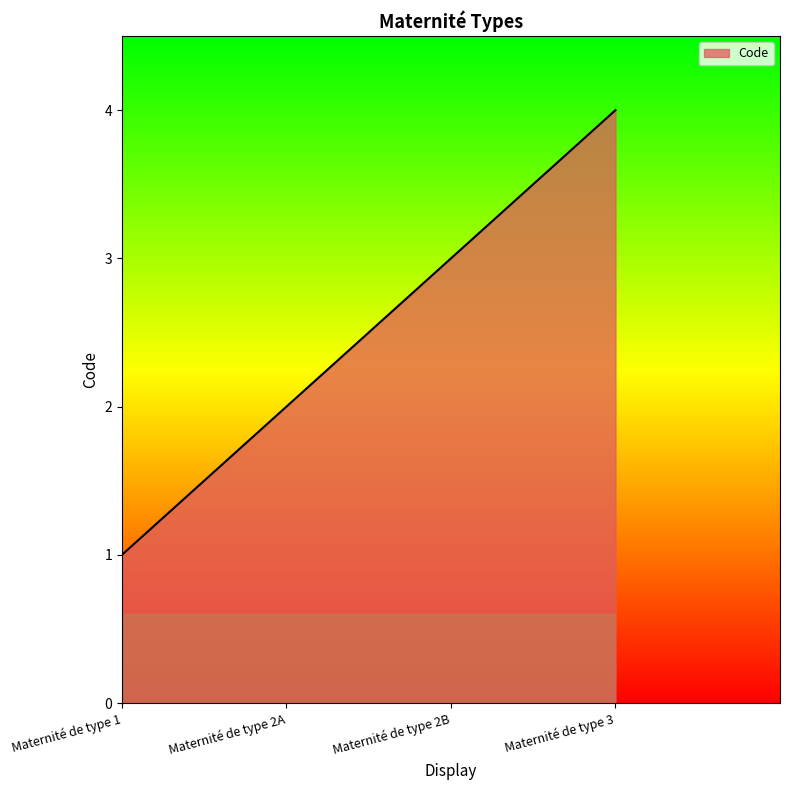

What is the difference between the values at Maternité de type 2A and Maternité de type 3?

2